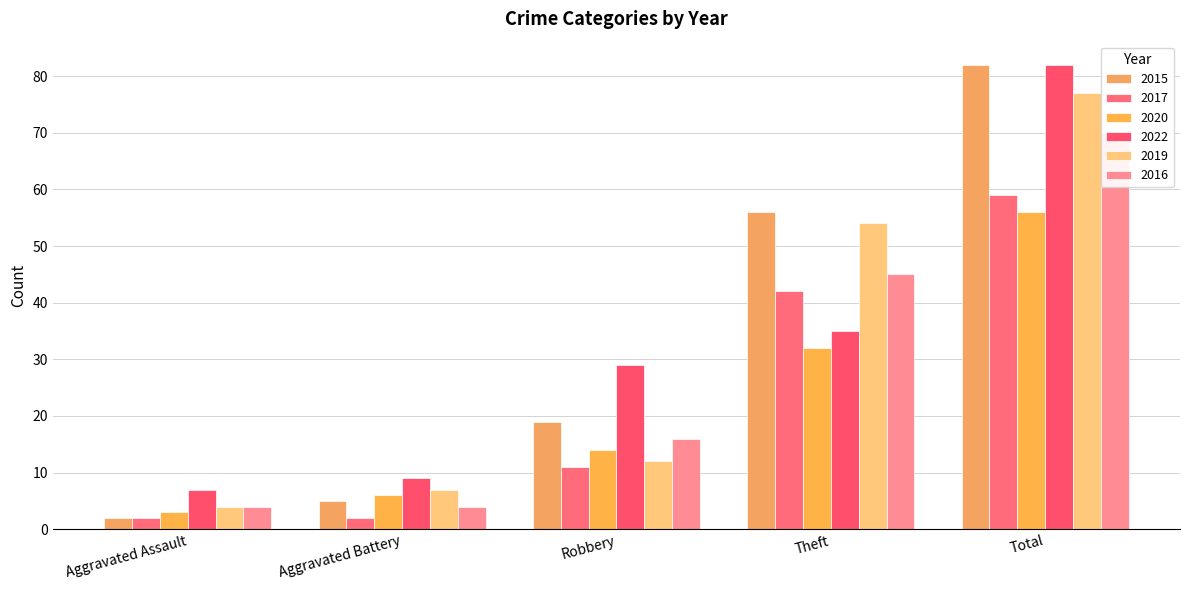

Is the value of 2015 at Aggravated Assault greater than the value of 2022 at Aggravated Battery?

No